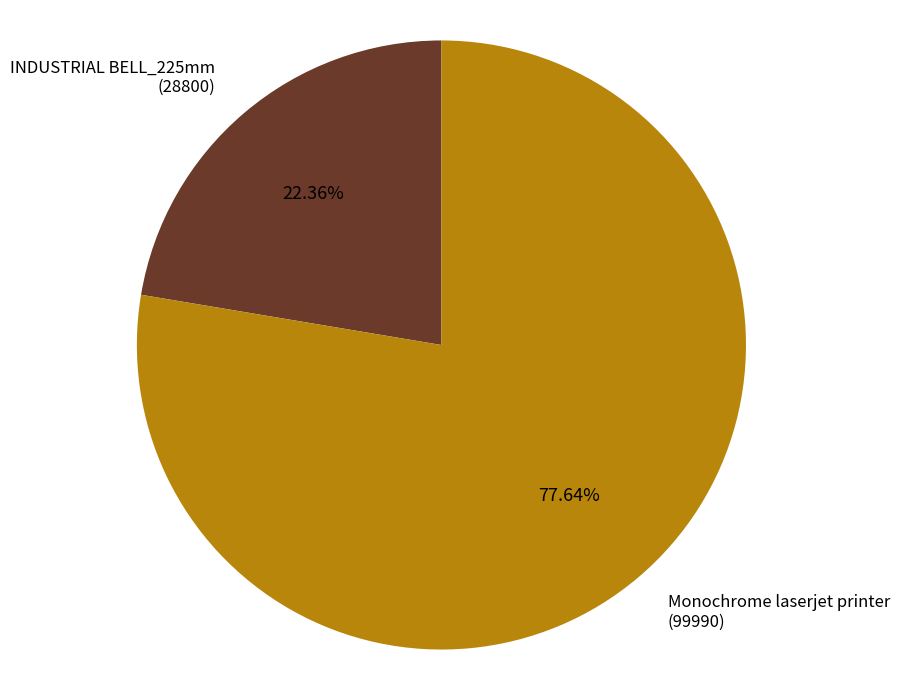

Which has a higher value, Monochrome laserjet printer (99990) or INDUSTRIAL BELL_225mm (28800)?

Monochrome laserjet printer (99990)